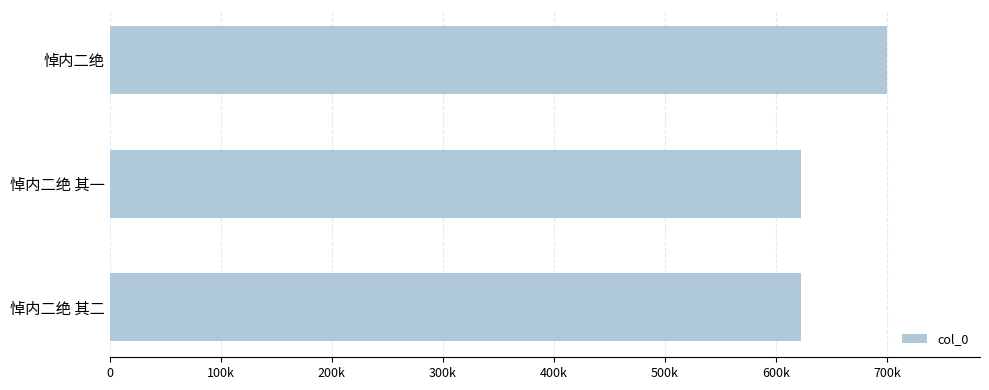

Count the number of values greater than 622466.

1